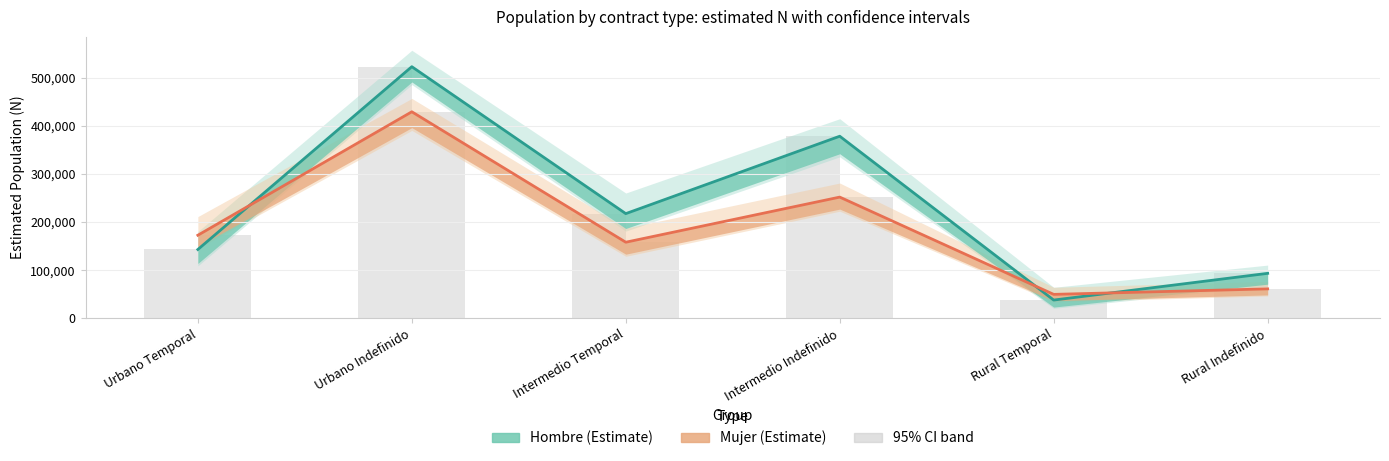

Which category has the highest value in the Mujer N (lim inf) series?

Urbano Indefinido